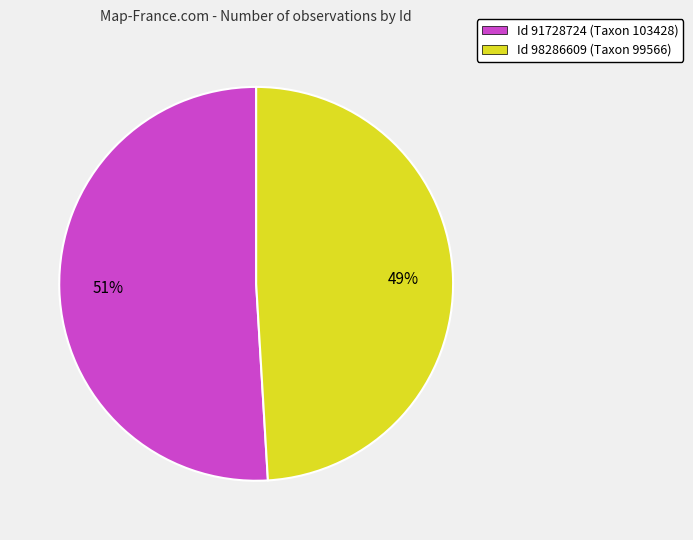

To the nearest percent, what is the average slice percentage?

50%